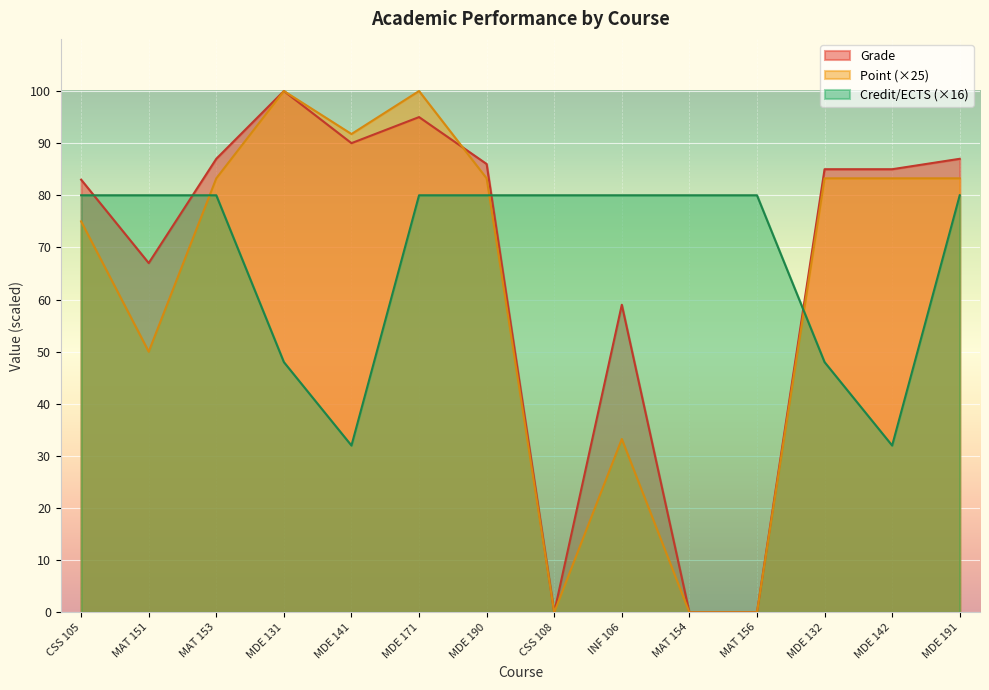

What is the label of the 5th point from the right?

MAT 154